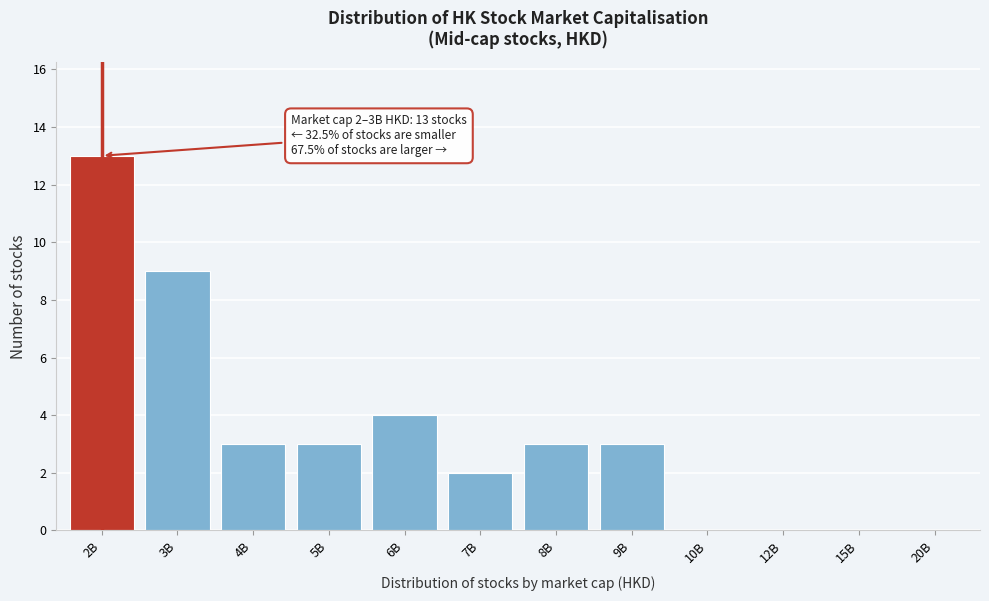

Reading right to left, list all the values displayed in this chart.

20B=0	15B=0	12B=0	10B=0	9B=3	8B=3	7B=2	6B=4	5B=3	4B=3	3B=9	2B=13